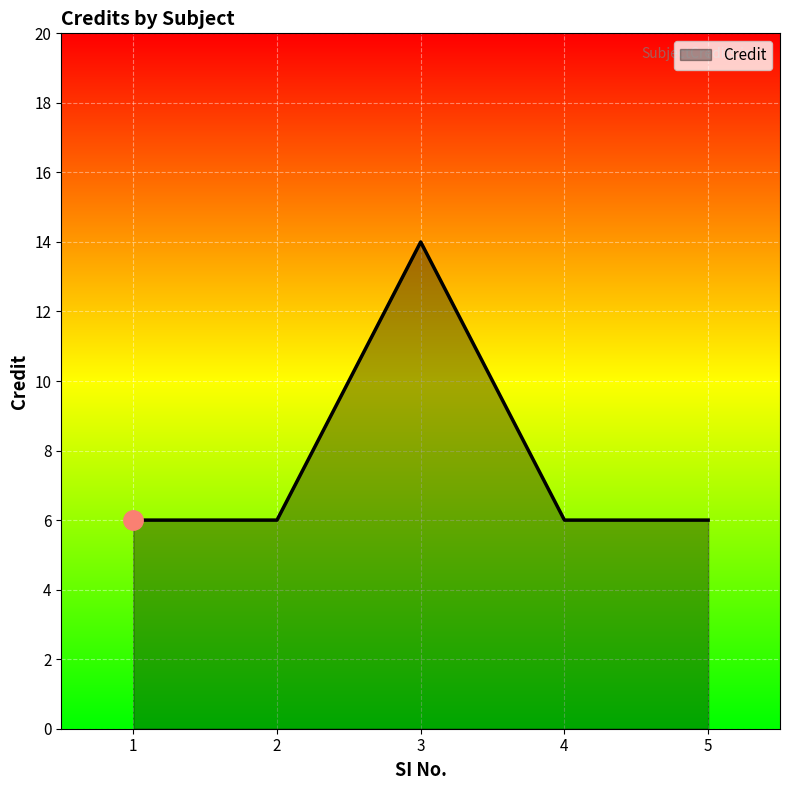

Between 3 and 5, which is larger?

3